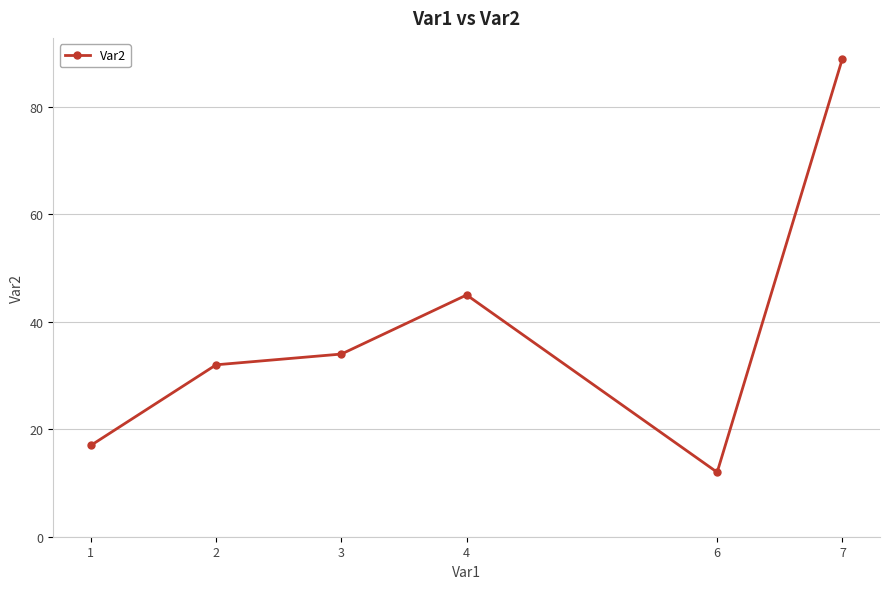

Which label corresponds to the smallest value in the chart?

6